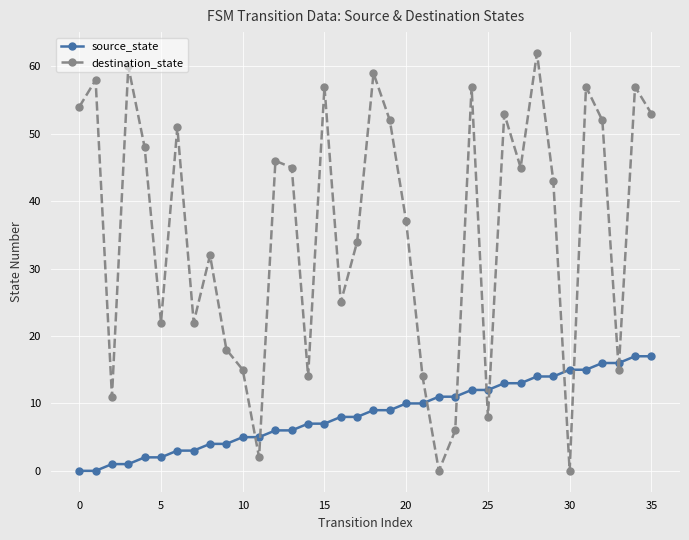

Which series ends up on top after the final intersection of source_state and destination_state?

destination_state